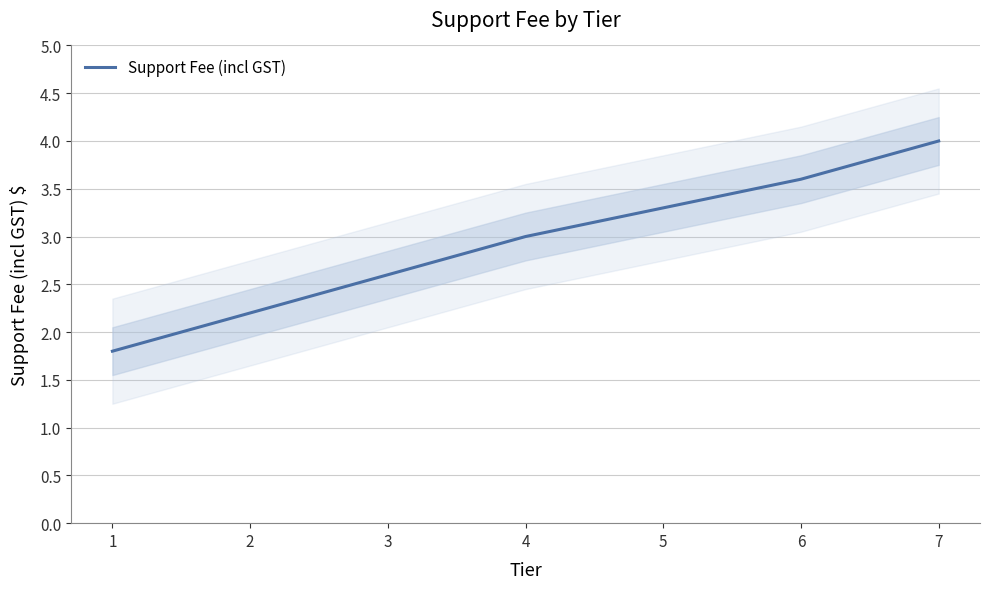

True or false: the data shows 2.2 at 2.

True